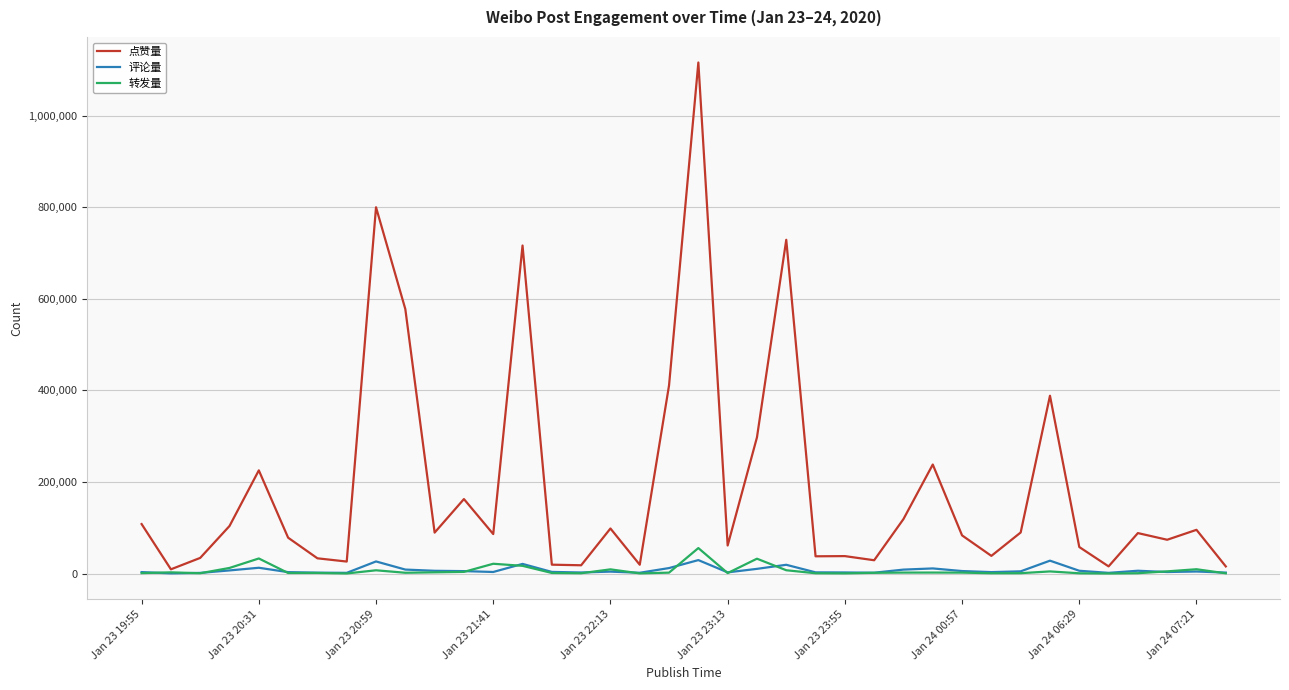

Which series has the largest total across all categories?

点赞量